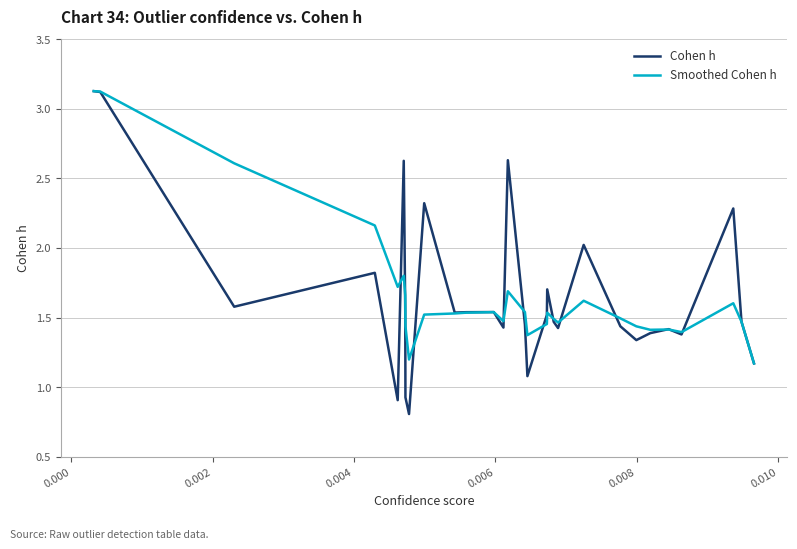

Which series has the widest spread of values?

Cohen h